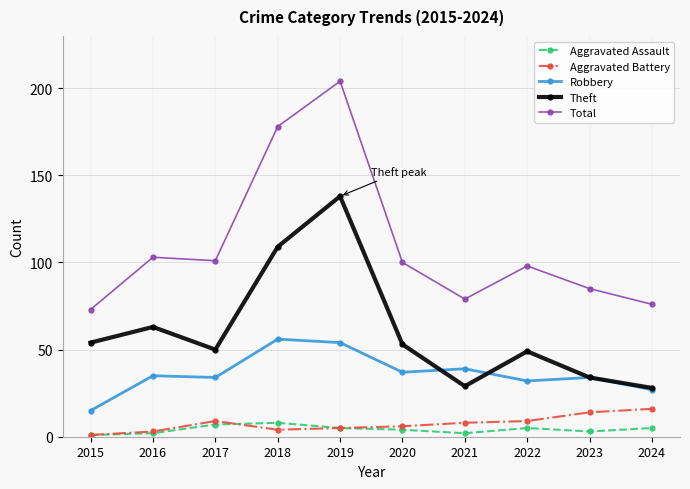

Reading right to left, extract all data points from this chart.

Aggravated Assault: 2024=5	2023=3	2022=5	2021=2	2020=4	2019=5	2018=8	2017=7	2016=2	2015=1
Aggravated Battery: 2024=16	2023=14	2022=9	2021=8	2020=6	2019=5	2018=4	2017=9	2016=3	2015=1
Robbery: 2024=27	2023=34	2022=32	2021=39	2020=37	2019=54	2018=56	2017=34	2016=35	2015=15
Theft: 2024=28	2023=34	2022=49	2021=29	2020=53	2019=138	2018=109	2017=50	2016=63	2015=54
Total: 2024=76	2023=85	2022=98	2021=79	2020=100	2019=204	2018=178	2017=101	2016=103	2015=73